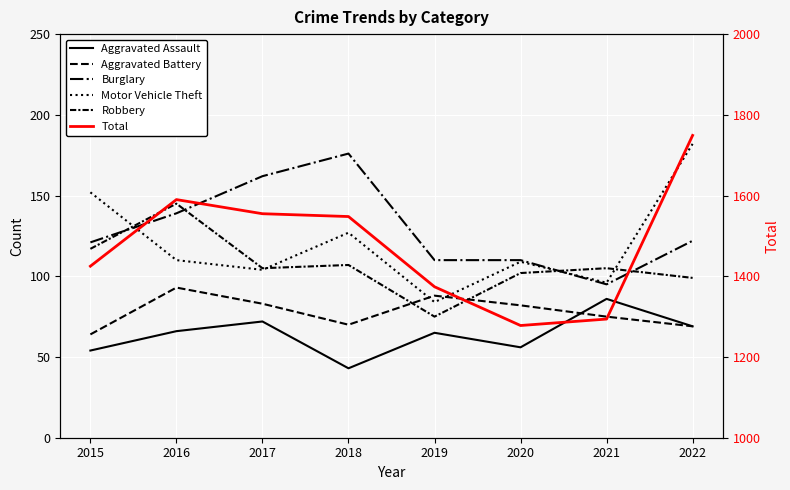

True or false: Robbery and Burglary cross at least once.

True